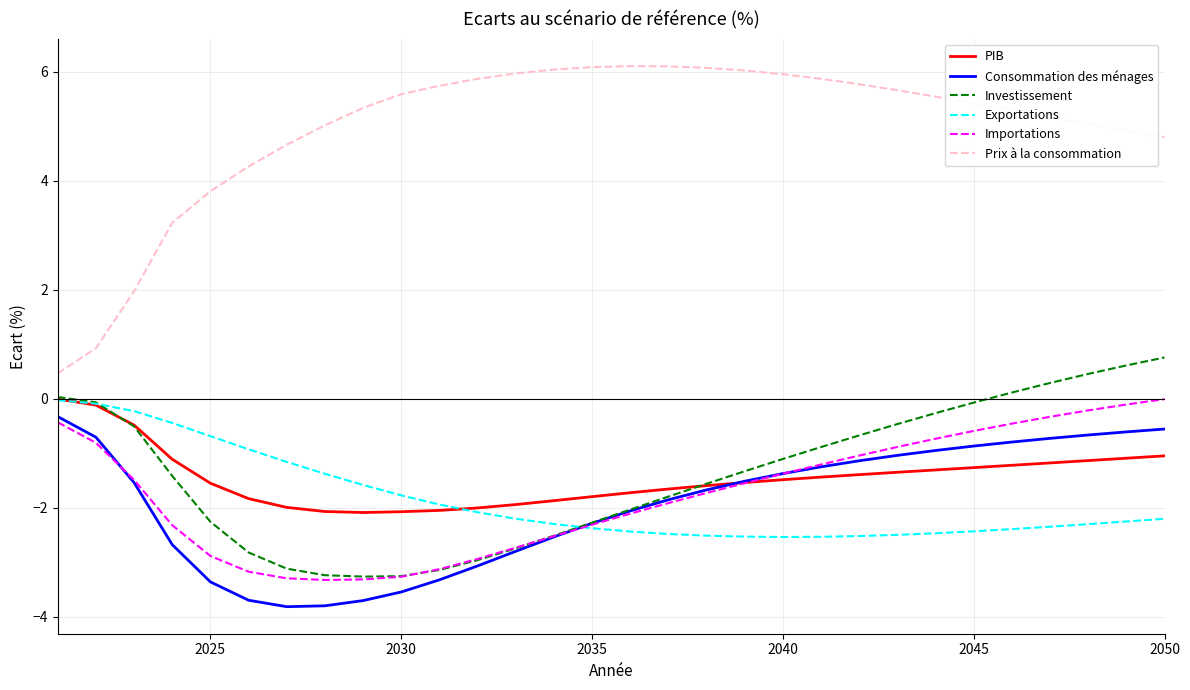

What is the maximum value shown in the chart?

6.1